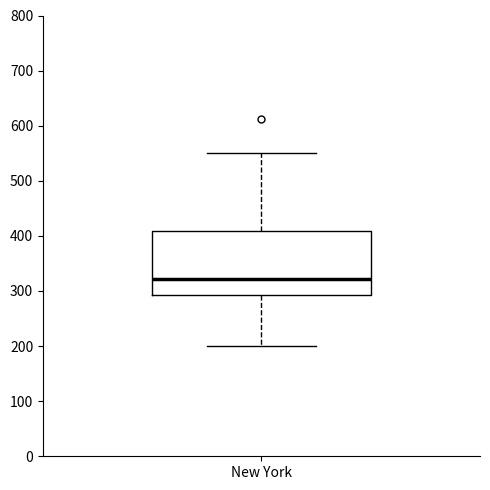

Where is the upper edge of the box for New York on the y-axis? The values are not printed on the chart, so give them approximately, as read against the axis.

410